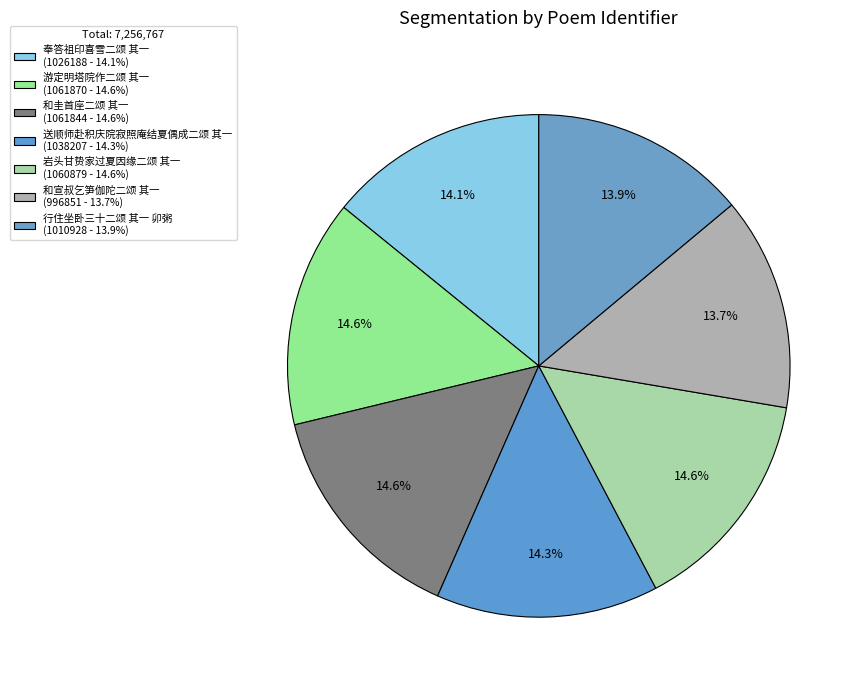

Do 送顺师赴积庆院寂照庵结夏偶成二颂 其一 and 游定明塔院作二颂 其一 together represent more than half of the pie?

No